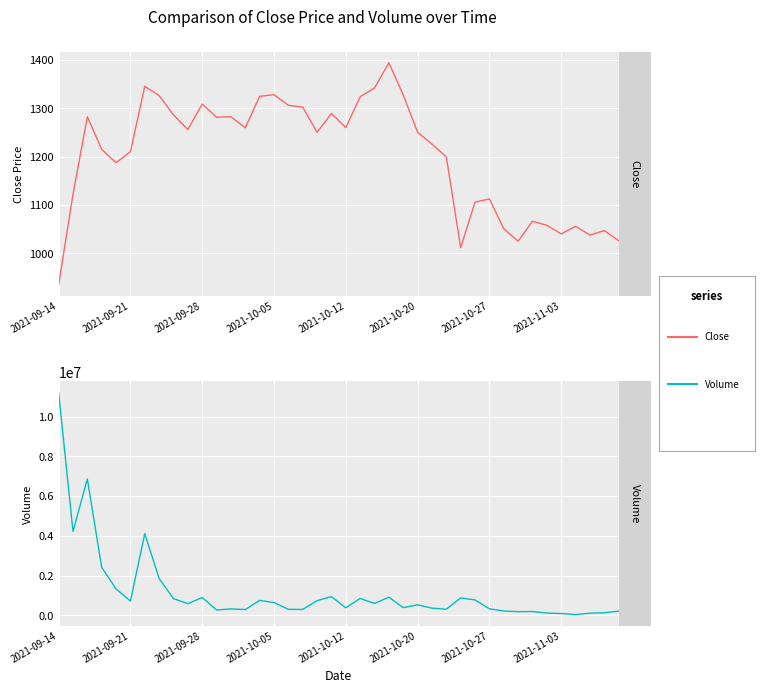

Reading left to right, transcribe all the data shown in this chart.

Close: 935.0	1122.0	1282.7	1215.2	1187.7	1210.3	1345.8	1326.2	1286.4	1256.2	1308.9	1281.7	1282.8	1259.8	1324.8	1328.3	1306.3	1302.6	1250.3	1289.5	1260.2	1324.1	1342.1	1394.3	1327.8	1250.6	1226.0	1199.8	1012.0	1105.9	1112.8	1051.1	1025.2	1066.5	1058.2	1040.2	1056.1	1037.9	1047.2	1026.4
Volume: 11215387.0	4230774.0	6863889.0	2420617.0	1331164.0	720368.0	4114967.0	1853004.0	843222.0	591039.0	897463.0	273888.0	323379.0	292452.0	753743.0	644858.0	303771.0	300078.0	743150.0	943054.0	382127.0	854722.0	600289.0	916207.0	388083.0	532441.0	363825.0	309401.0	880788.0	777936.0	332303.0	219900.0	187283.0	193779.0	116423.0	94069.0	41025.0	111295.0	131704.0	216635.0